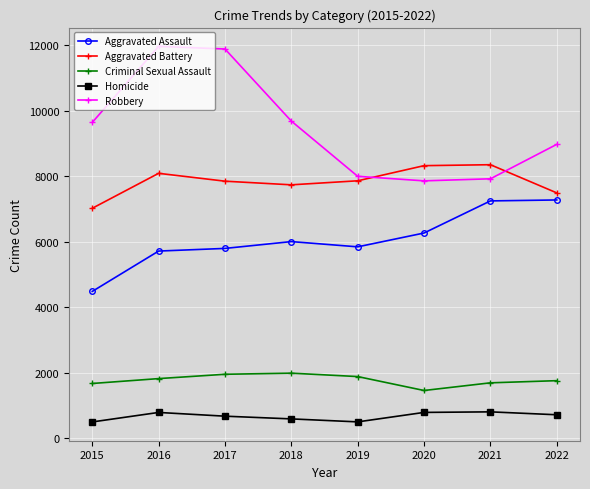

What is the value of the Aggravated Battery point at the 8th from the left?

7488